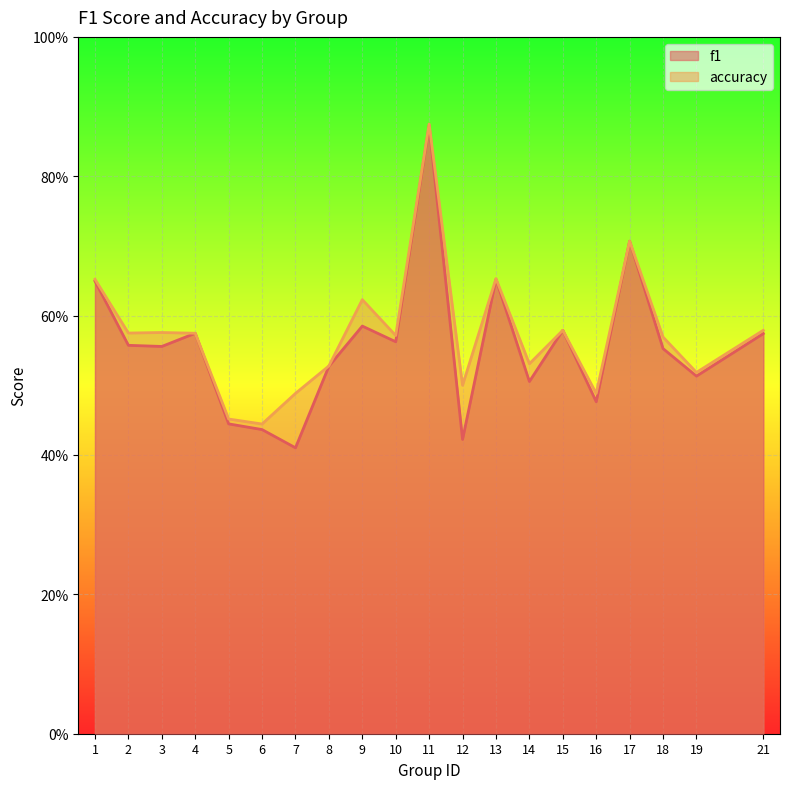

True or false: f1 and accuracy cross at least once.

False